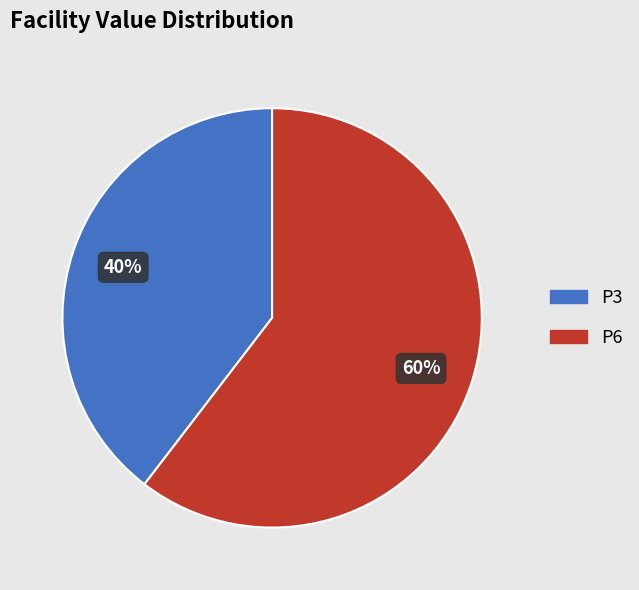

To the nearest percent, what is the average slice percentage?

50%